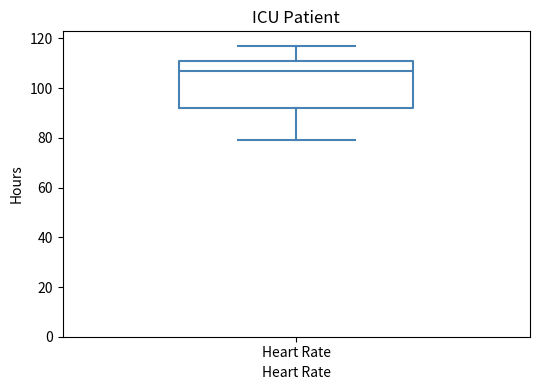

Transcribe this box plot: give where the median line is, the range the box spans, and where the two whiskers end, as read against the y-axis. The values are not printed on the chart, so give them approximately, as read against the axis.

median 108, box 92 to 112, whiskers 80 to 118